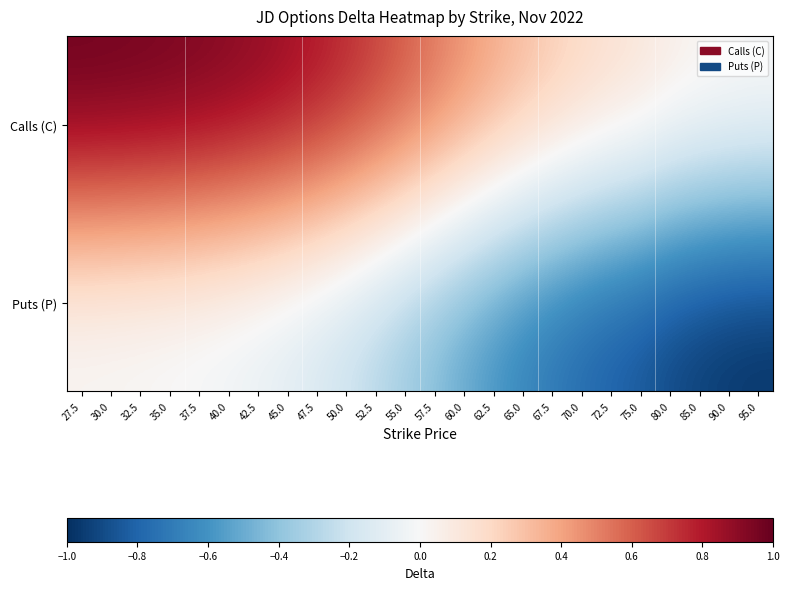

Reading left to right, list all the values displayed in this chart.

Calls (C): 27.5=1.0	30.0=1.0	32.5=1.0	35.0=1.0	37.5=1.0	40.0=0.9	42.5=0.9	45.0=0.9	47.5=0.8	50.0=0.8	52.5=0.7	55.0=0.6	57.5=0.5	60.0=0.5	62.5=0.4	65.0=0.3	67.5=0.3	70.0=0.2	72.5=0.2	75.0=0.1	80.0=0.1	85.0=0.1	90.0=0.0	95.0=0.0
Puts (P): 27.5=-0.0	30.0=-0.0	32.5=-0.0	35.0=-0.0	37.5=-0.0	40.0=-0.1	42.5=-0.1	45.0=-0.1	47.5=-0.2	50.0=-0.2	52.5=-0.3	55.0=-0.4	57.5=-0.5	60.0=-0.5	62.5=-0.6	65.0=-0.7	67.5=-0.7	70.0=-0.8	72.5=-0.8	75.0=-0.9	80.0=-0.9	85.0=-1.0	90.0=-1.0	95.0=-1.0